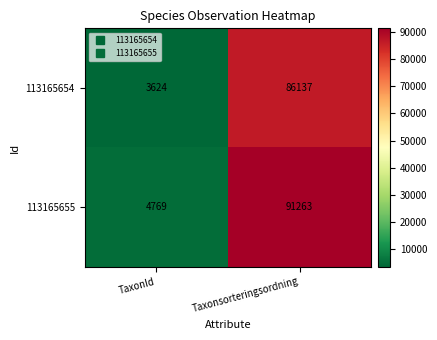

Reading left to right, list all the values displayed in this chart.

113165654: TaxonId=3624	Taxonsorteringsordning=86137
113165655: TaxonId=4769	Taxonsorteringsordning=91263